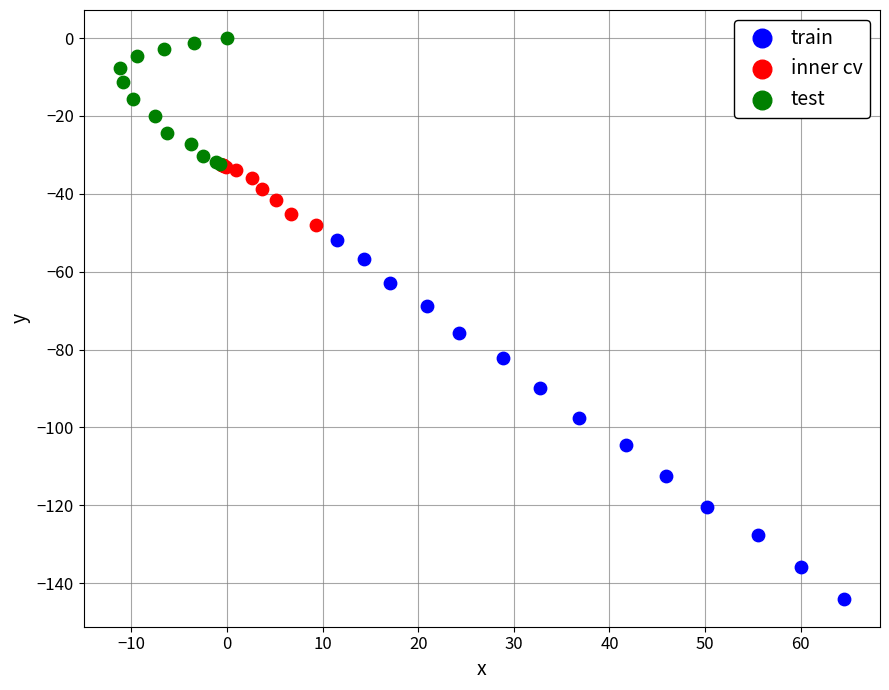

What are all the series names shown in the legend?

train, inner cv, test